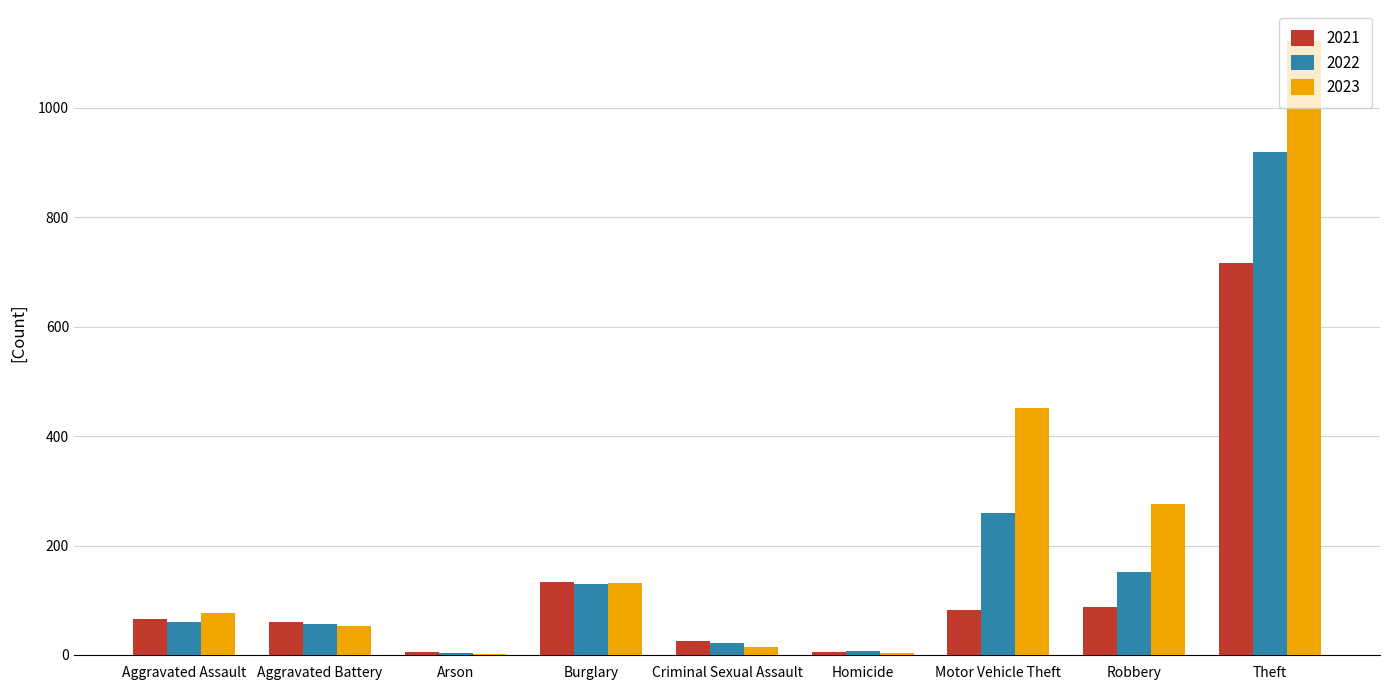

Which series has the largest total across all categories?

2023